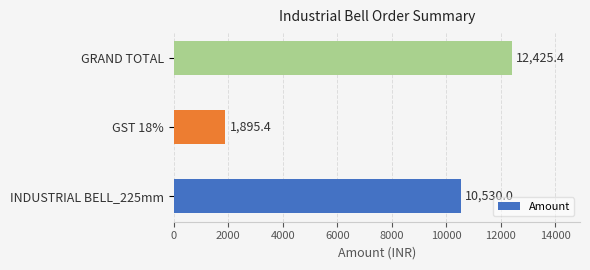

At which label is the value closest to 7160?

INDUSTRIAL BELL_225mm